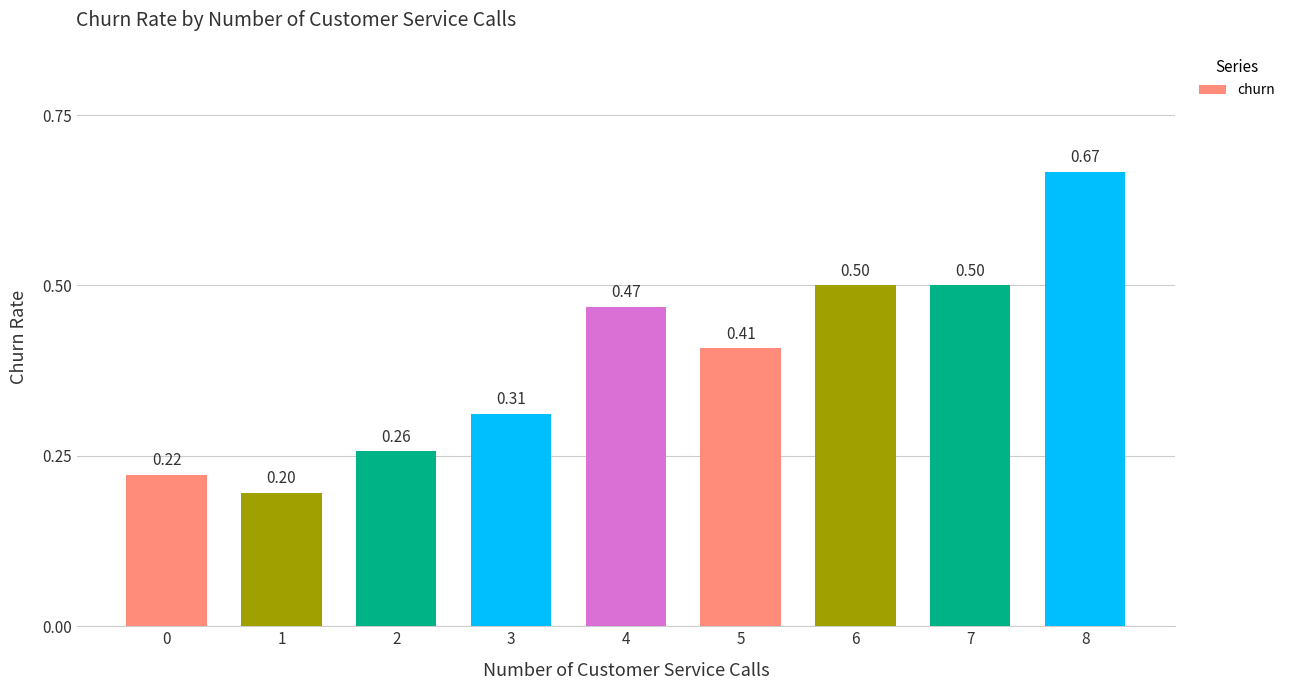

Which has a higher value, 1 or 6?

6